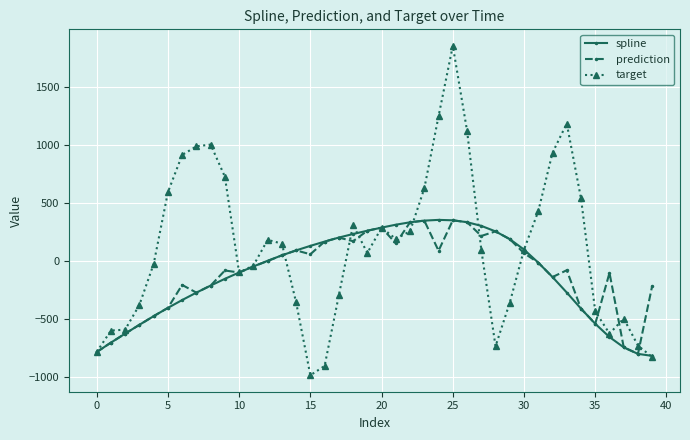

What is the value of the target point at the 32nd from the left?

425.7